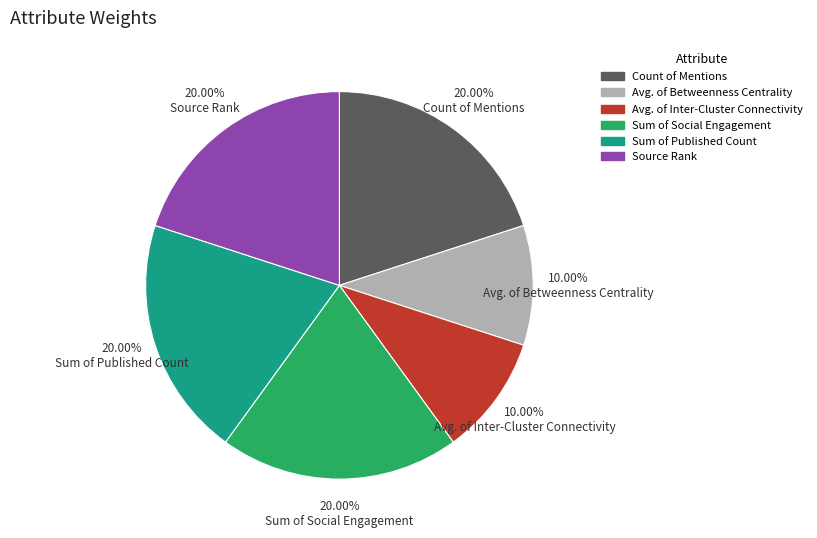

Does 20.00% Sum of Social Engagement account for over 50% of the chart?

No